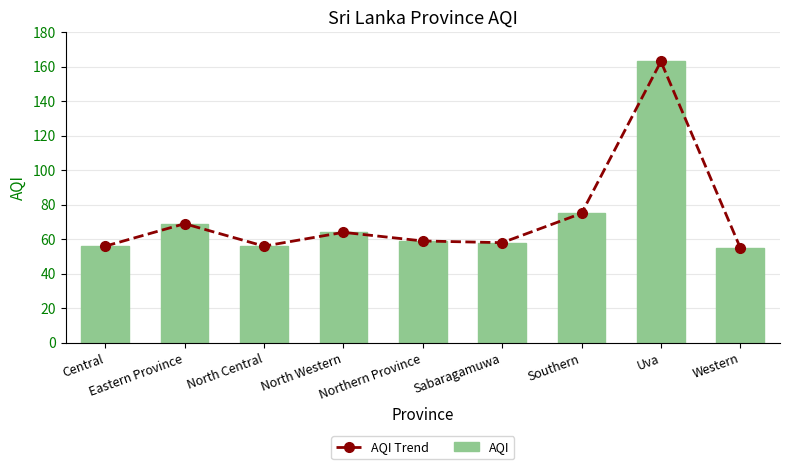

At how many categories does at least one series exceed 79?

1